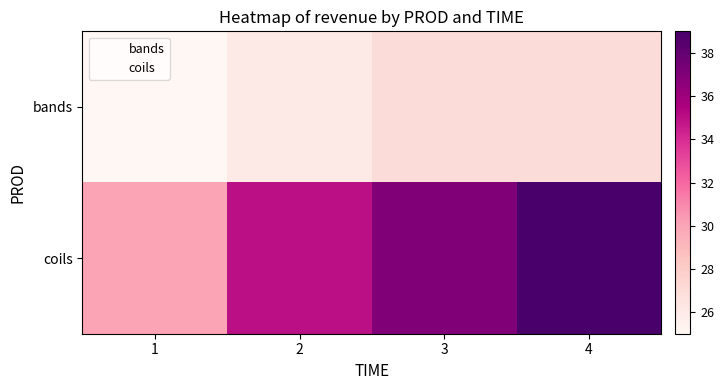

What is the minimum value shown in the chart?

25